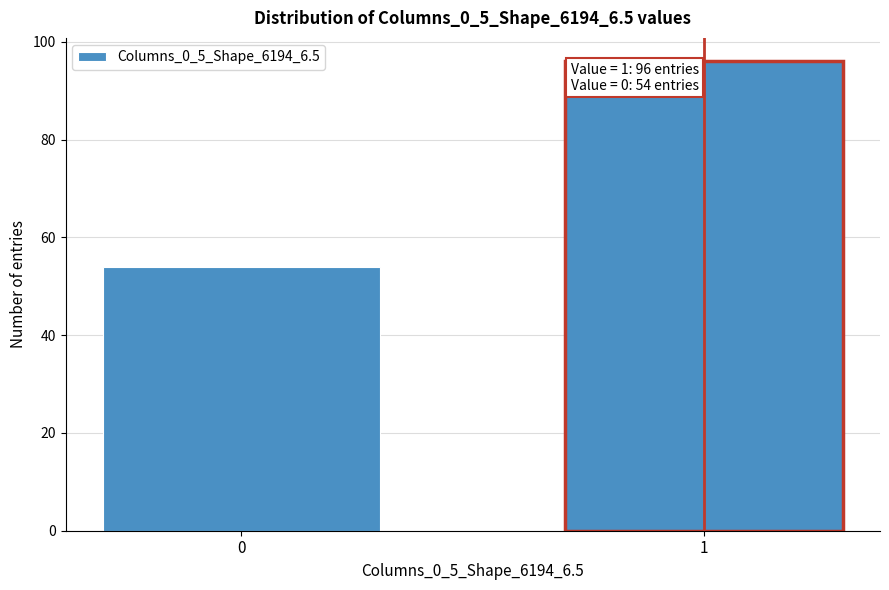

Reading left to right, list all the values displayed in this chart.

0=54	1=96